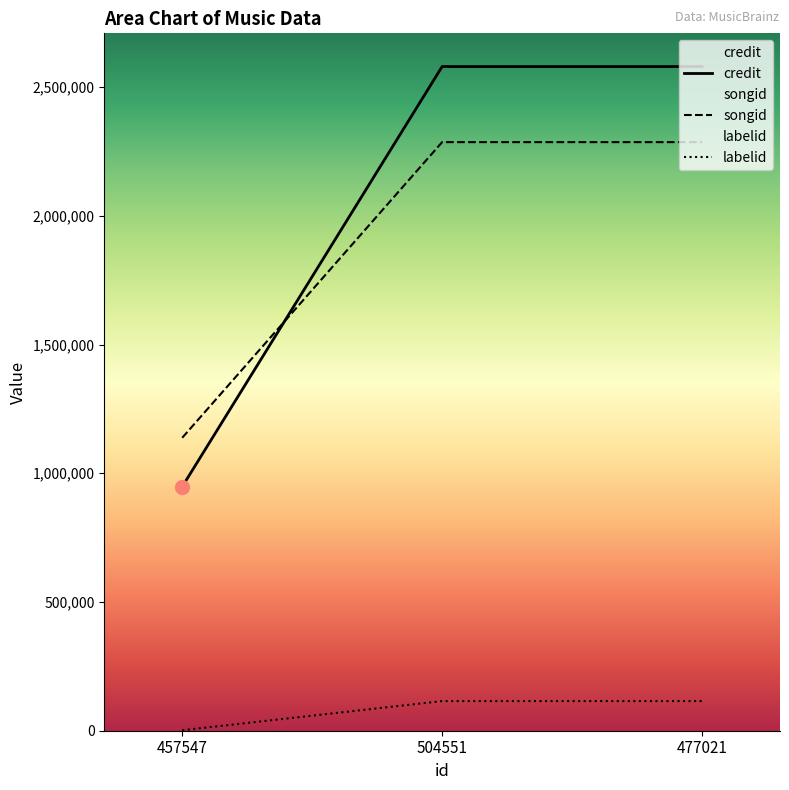

Which category has the highest value across all series?

504551